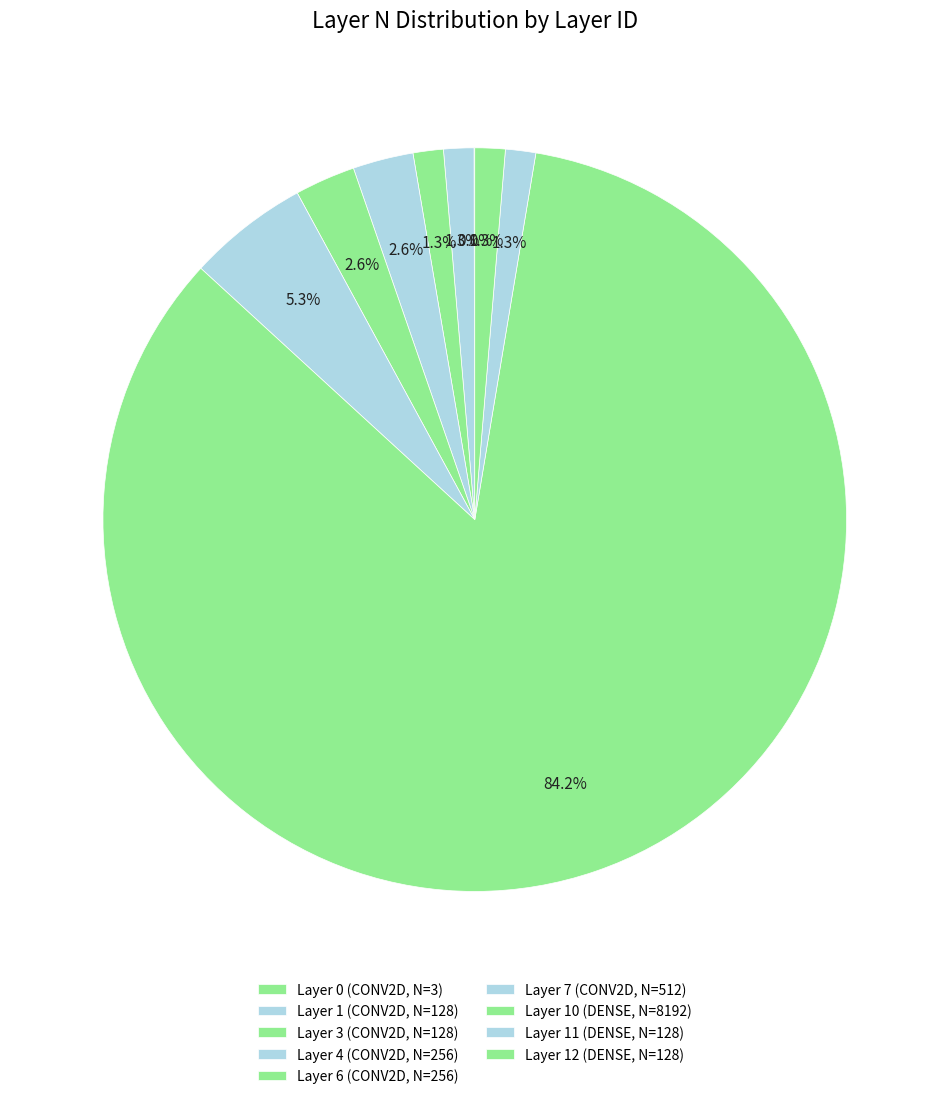

Which slice is the largest?

Layer 10 (DENSE, N=8192)